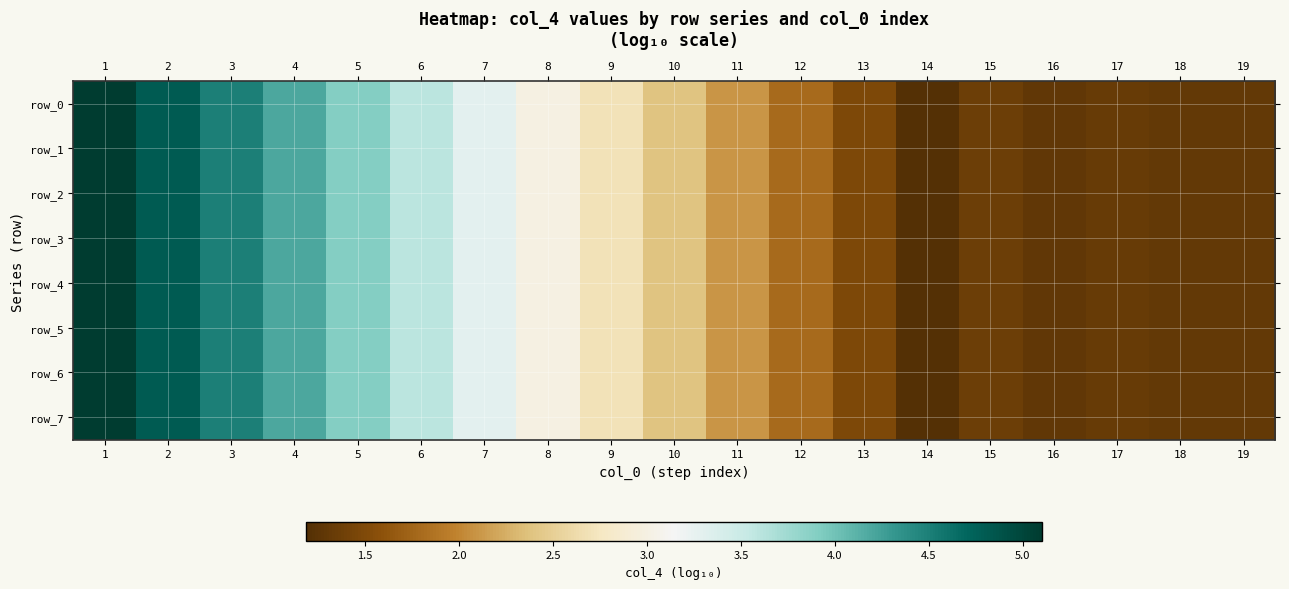

The row_3 series shows 5.3 at 6. True or false?

False